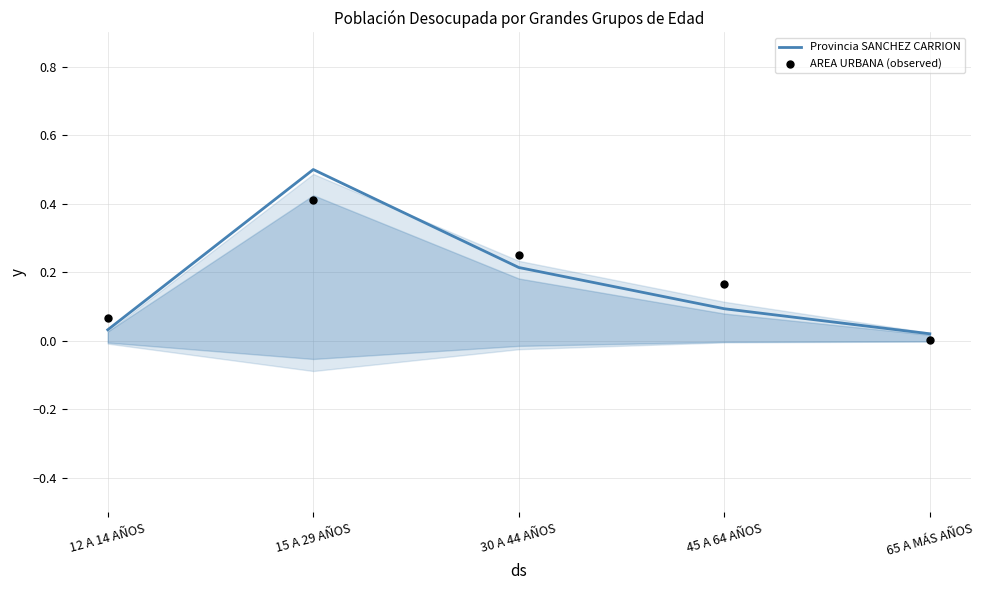

What are all the series names shown in the legend?

Provincia SANCHEZ CARRION, AREA URBANA (observed)